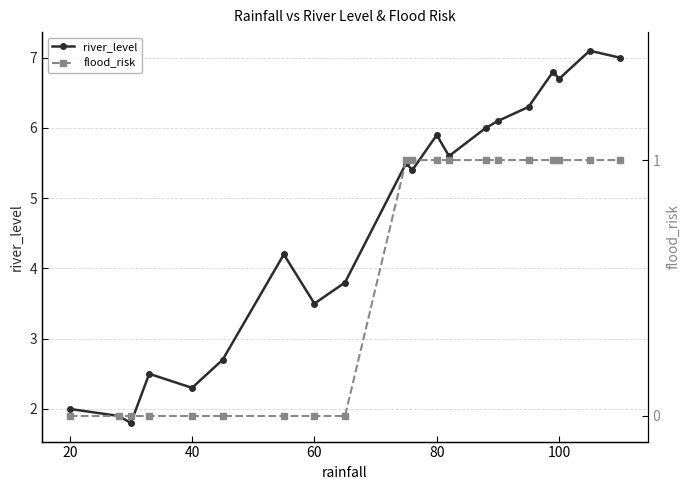

How many distinct data groups are displayed?

2